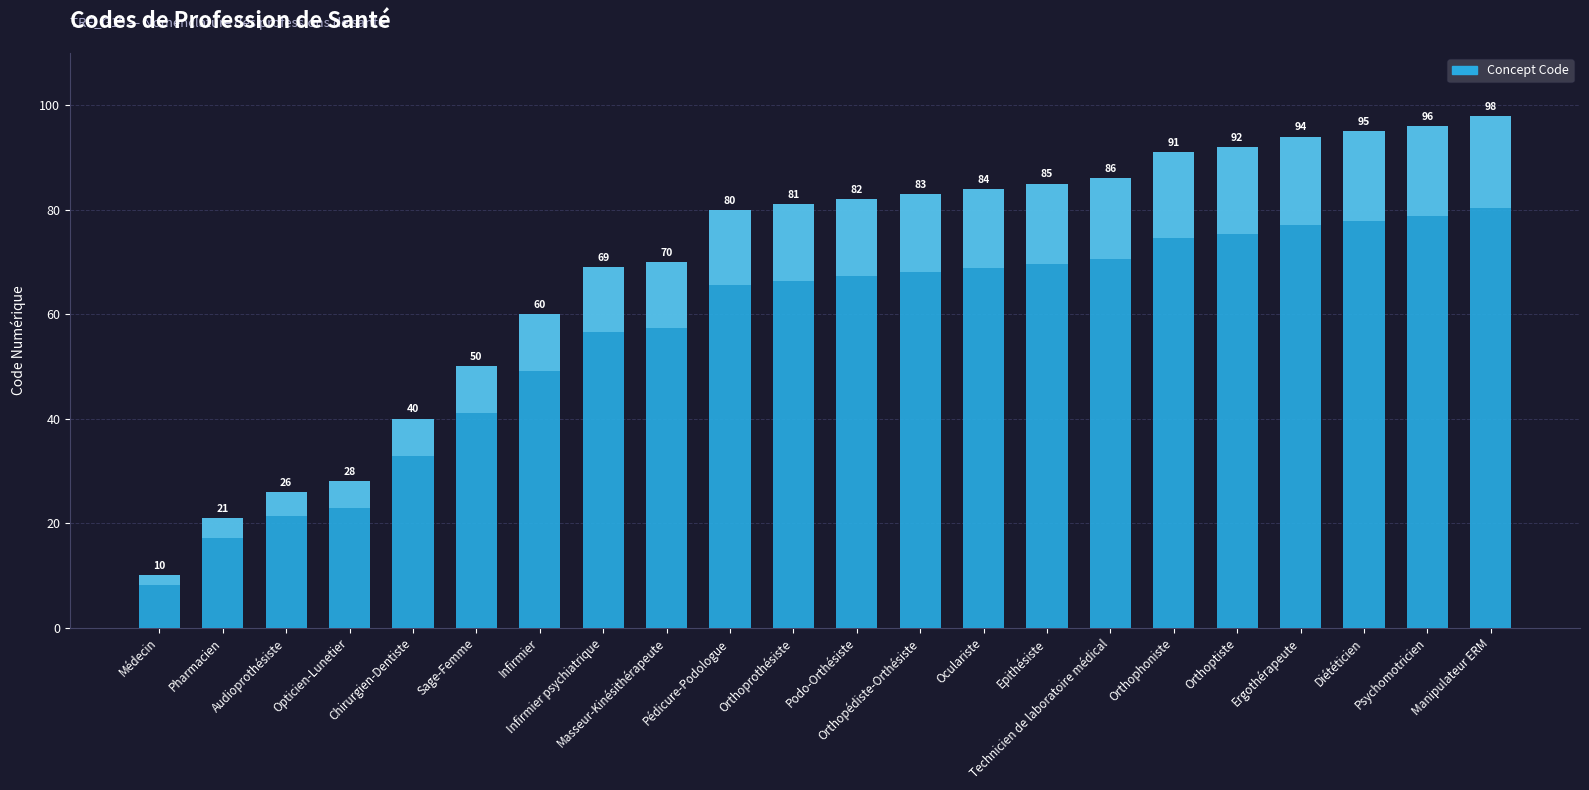

Which category has the lowest value across all series?

Médecin